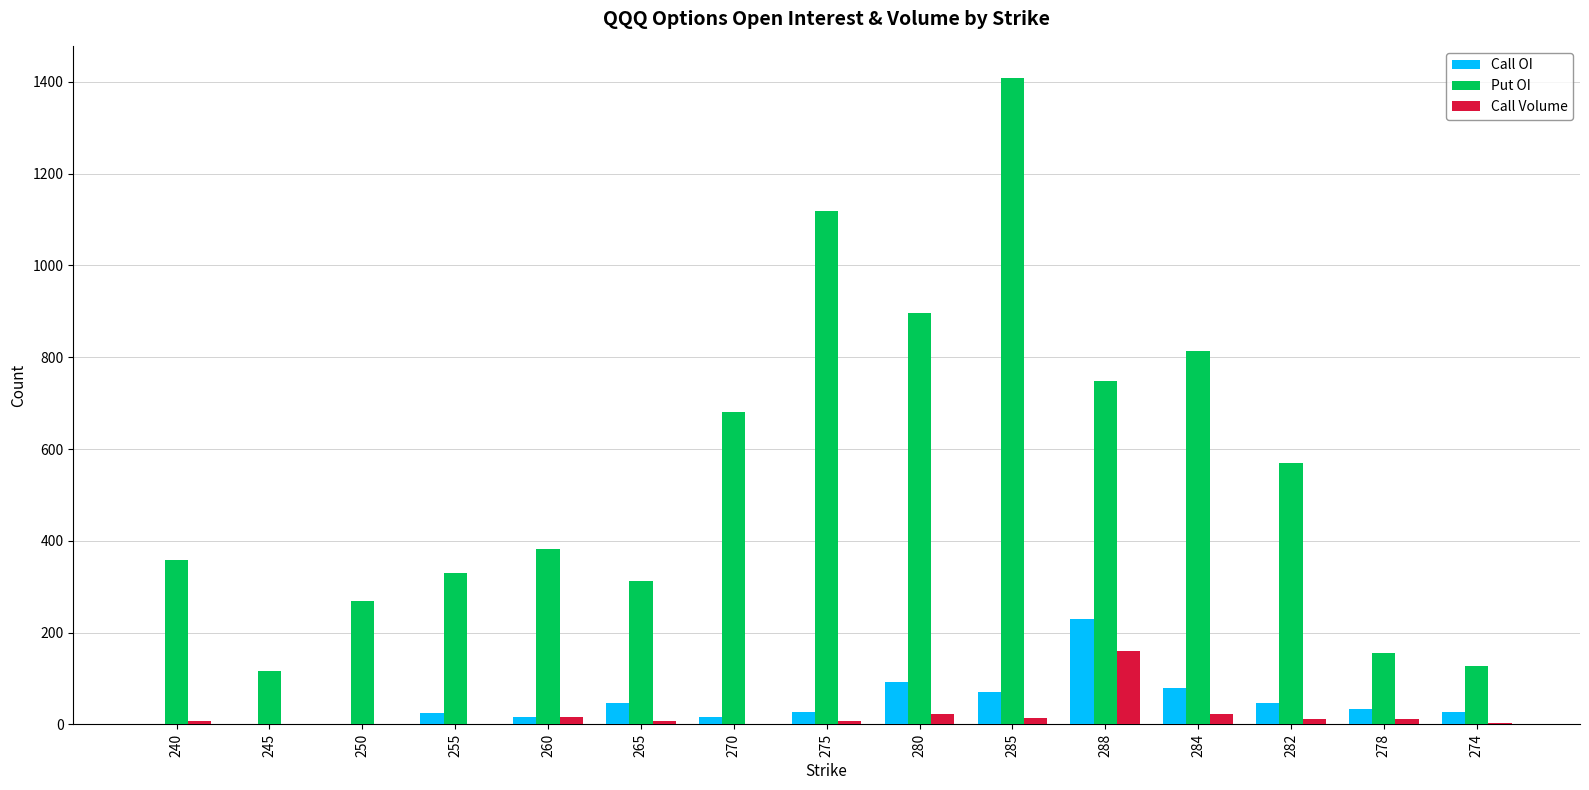

Which series has the widest spread of values?

Put OI